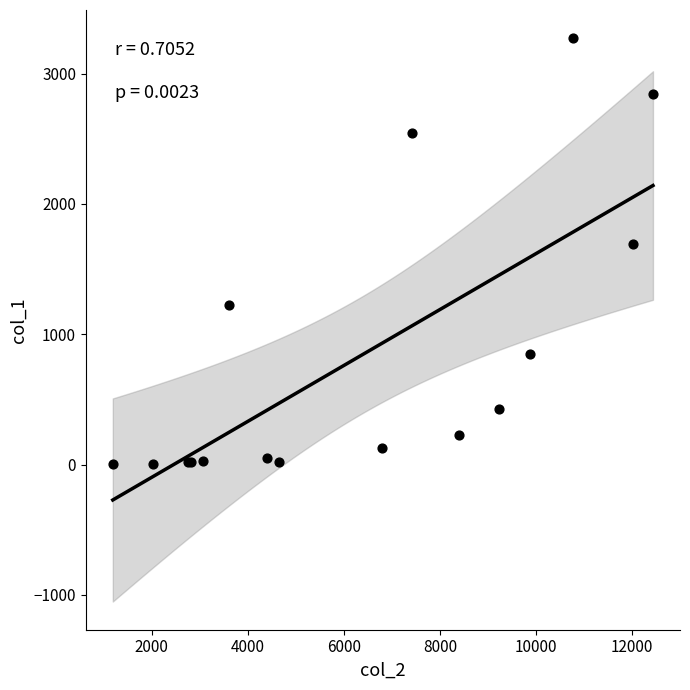

What Y value in the scatter plot is closest to 1638?

1690